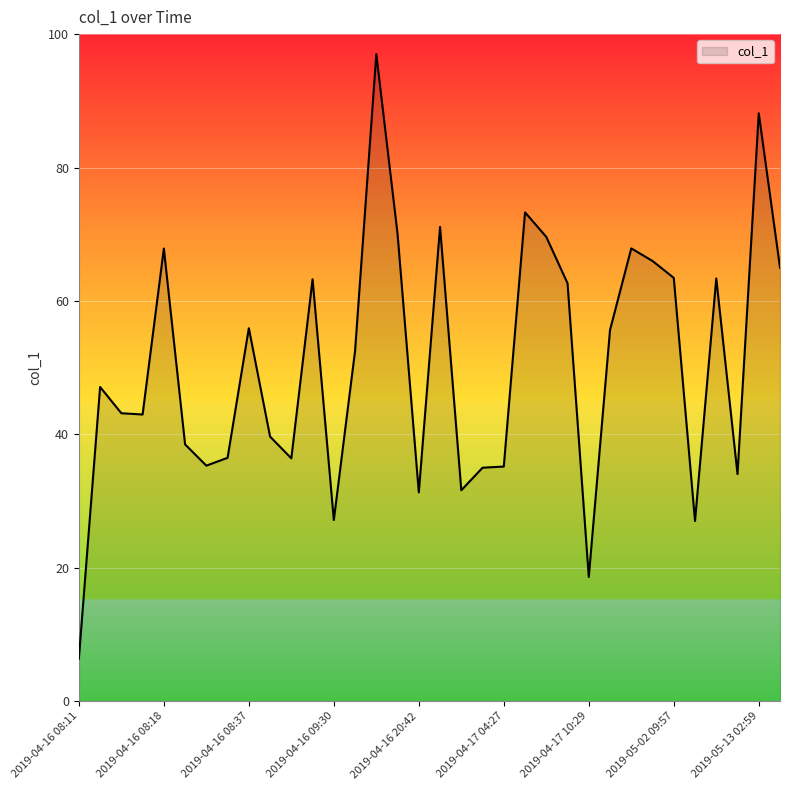

What is the minimum value shown in the chart?

6.4